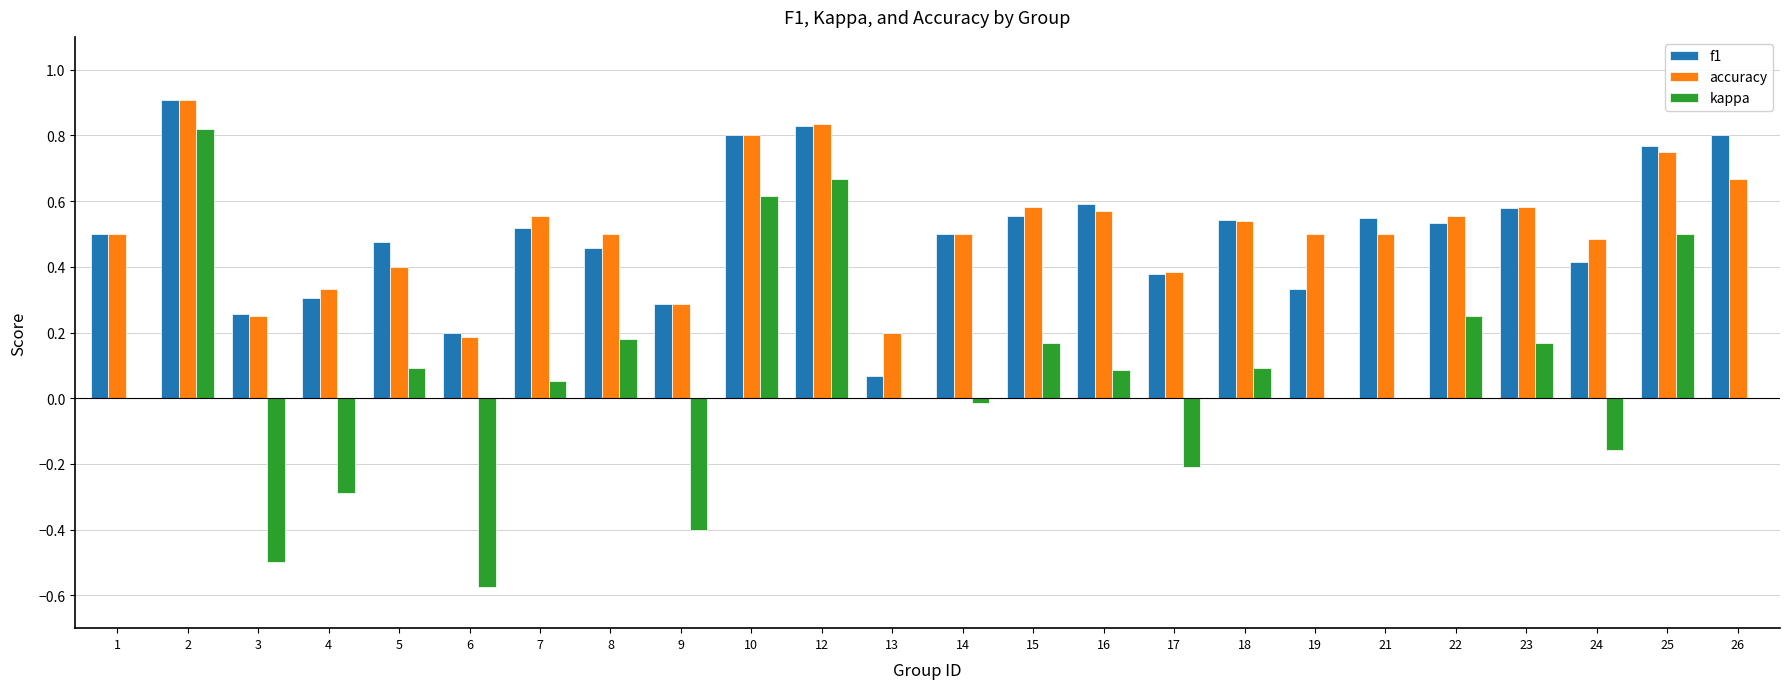

Between 1 and 25, which series saw the biggest shift?

kappa